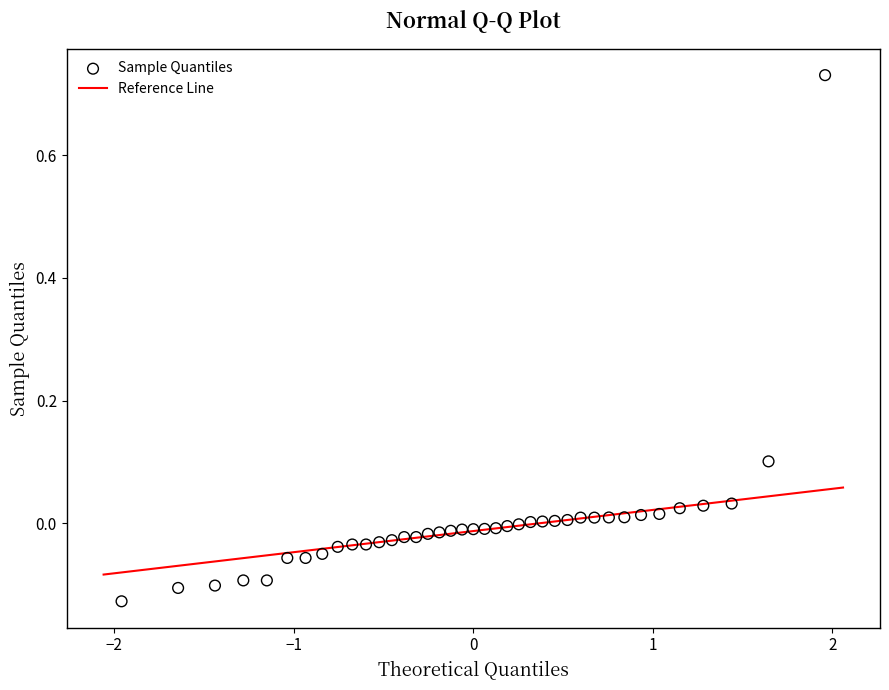

What is the range of X values (max minus min)?

3.9